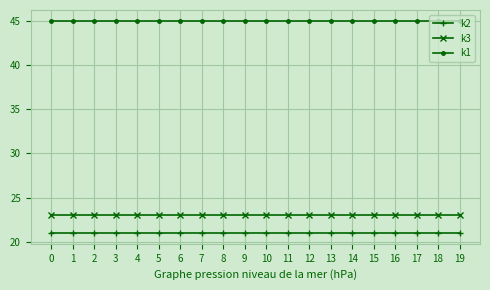

Which series has the largest total across all categories?

k1